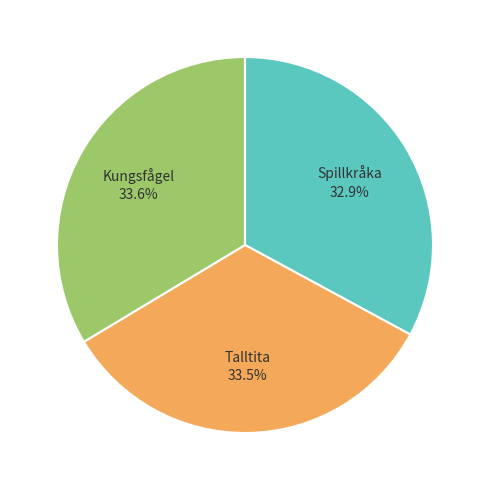

What is the total percentage of Spillkråka and Kungsfågel?

66.5%